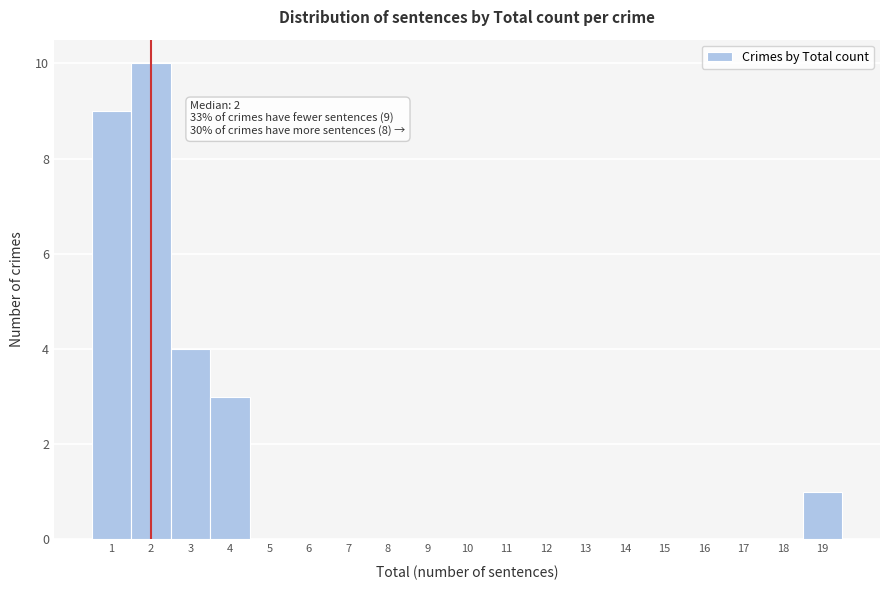

Which range on the x-axis has the tallest bar?

1.5 to 2.5